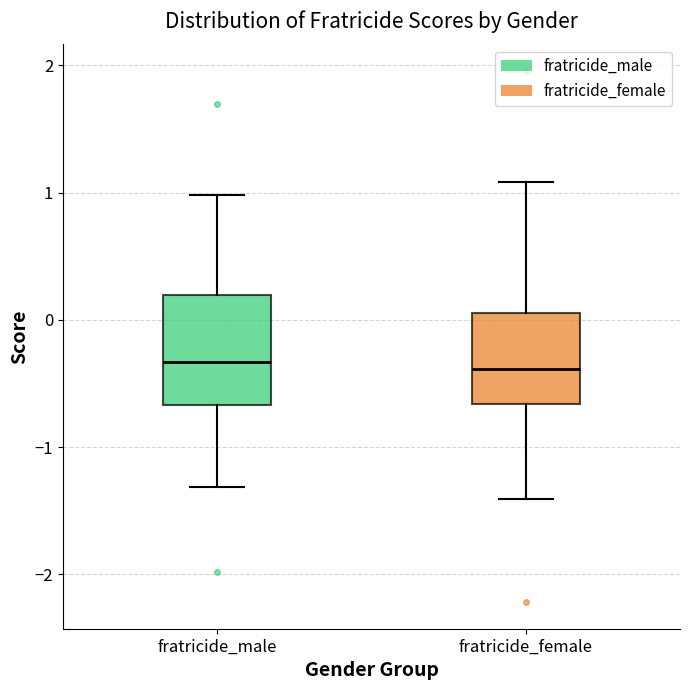

Reading left to right, read every box against the y-axis: the position of its median line, the range the box covers, and the ends of its whiskers. The values are not printed on the chart, so give them approximately, as read against the axis.

fratricide_male: median -0.3, box -0.7 to 0.2, whiskers -1.3 to 1.0
fratricide_female: median -0.4, box -0.7 to 0.1, whiskers -1.4 to 1.1